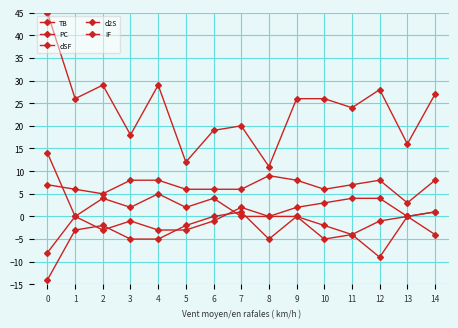

What is the maximum value shown in the chart?

45